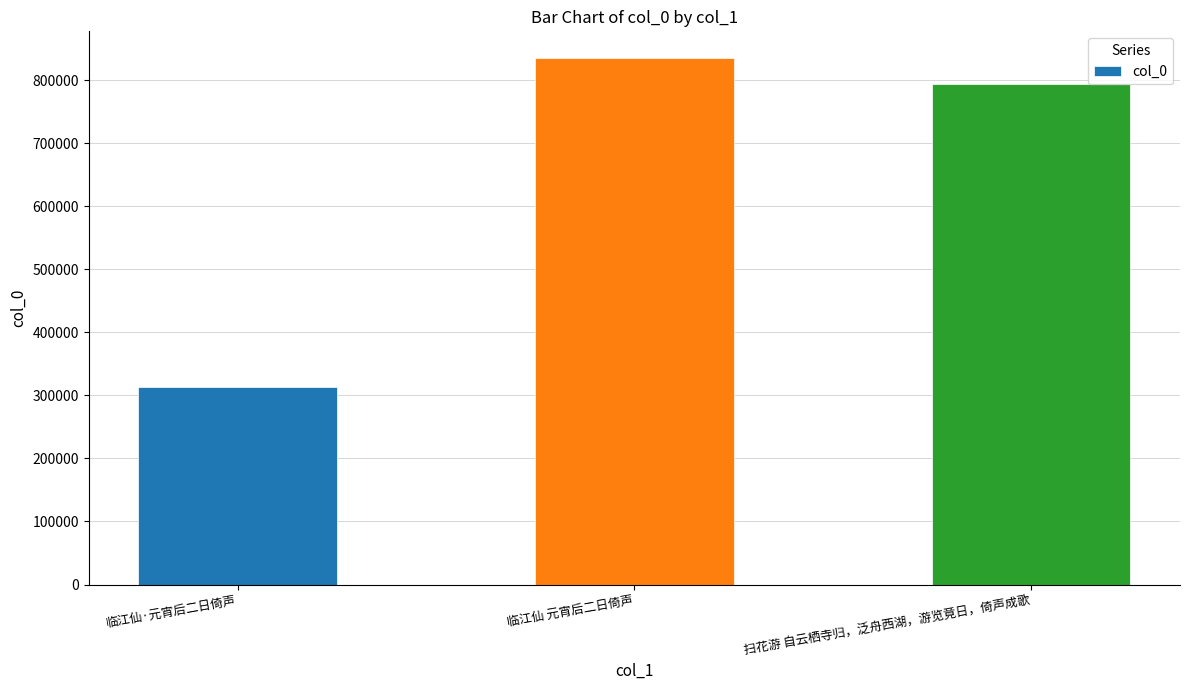

What is the value of the 2nd bar from the left?

835591